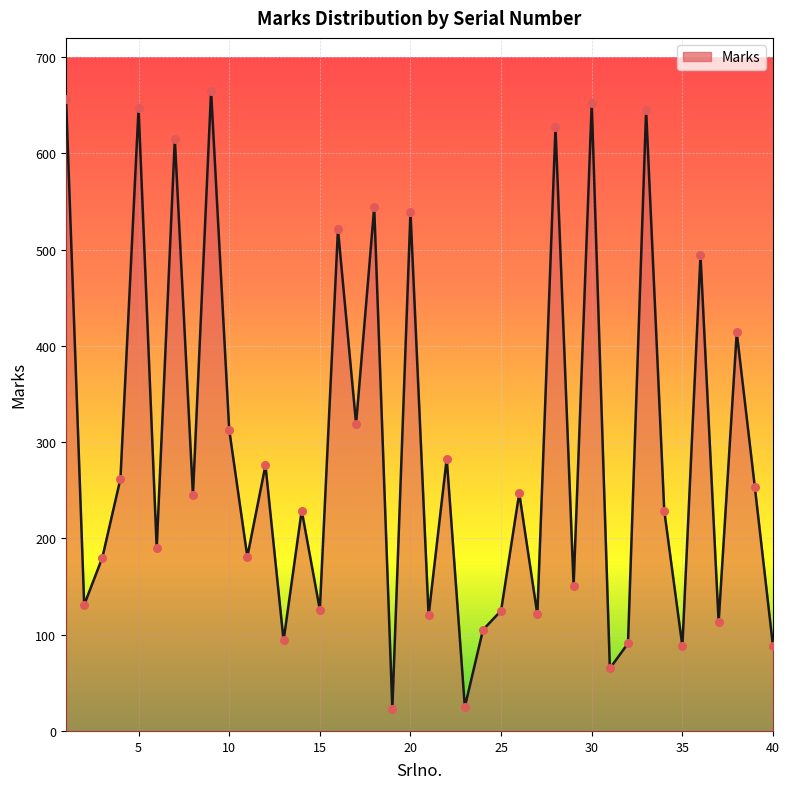

What is the maximum value shown in the chart?

665